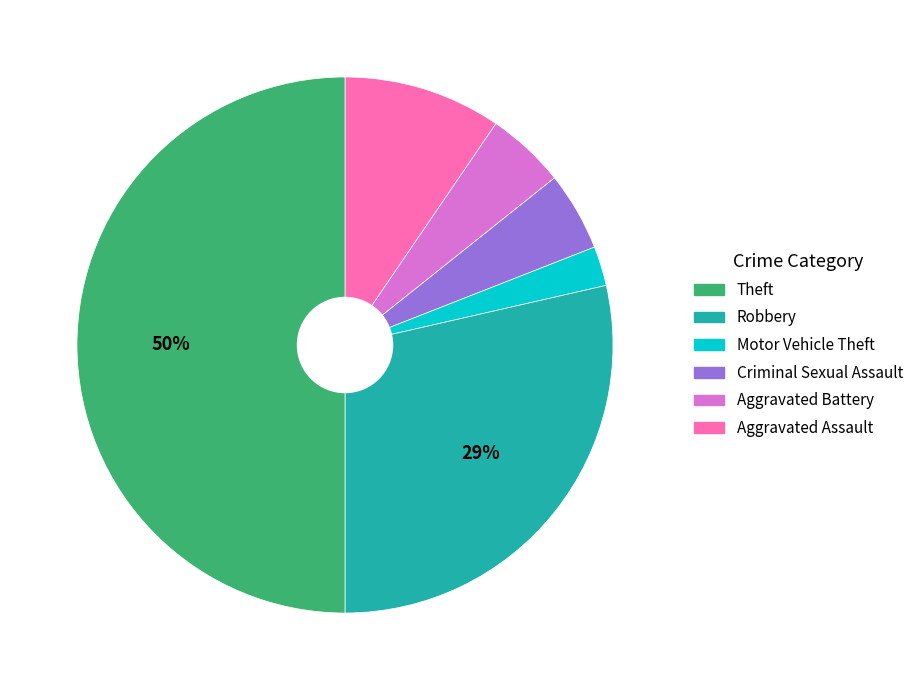

To the nearest percent, what is the average slice percentage?

17%